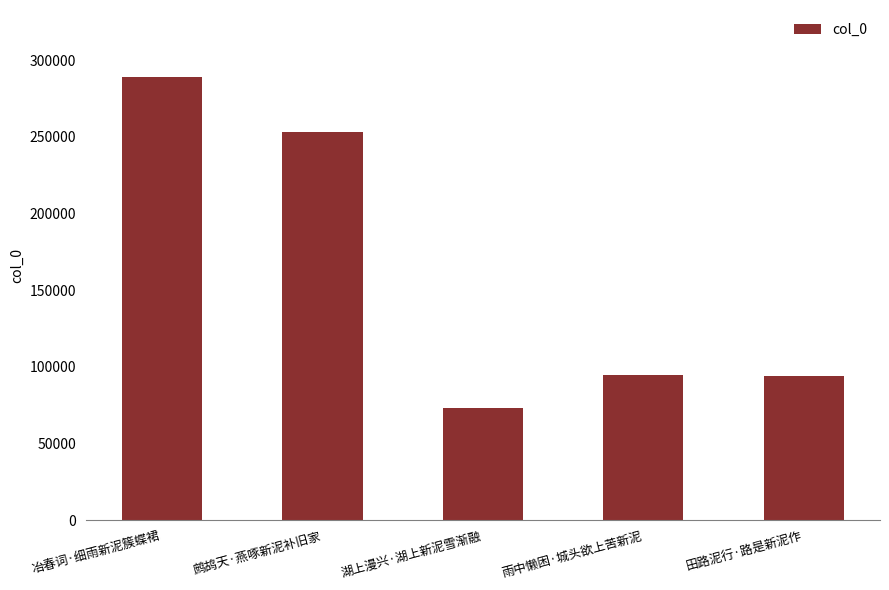

What is the ratio of the value at 雨中懒困·城头欲上苦新泥 to the value at 田路泥行·路是新泥作?

1.0